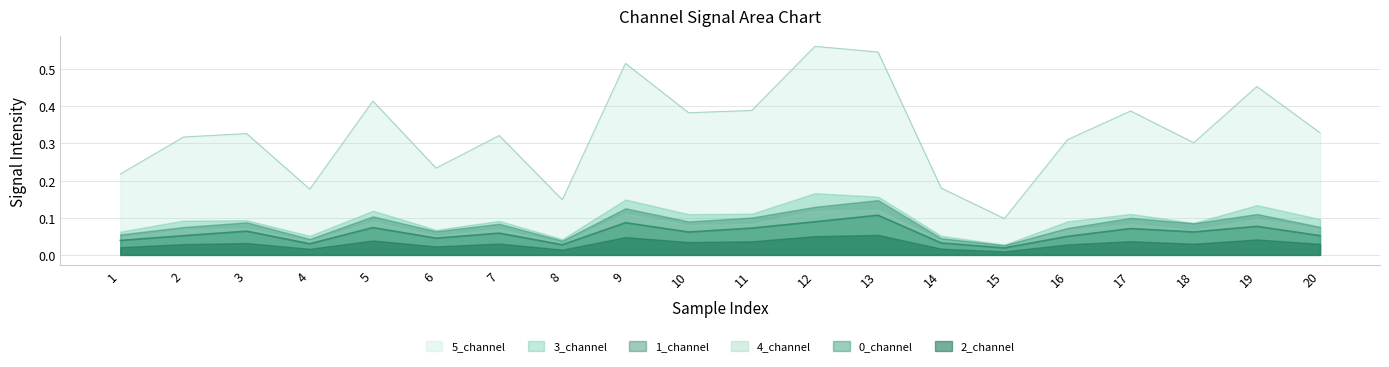

What is the value of the 3_channel point at the 13th from the left?

0.2